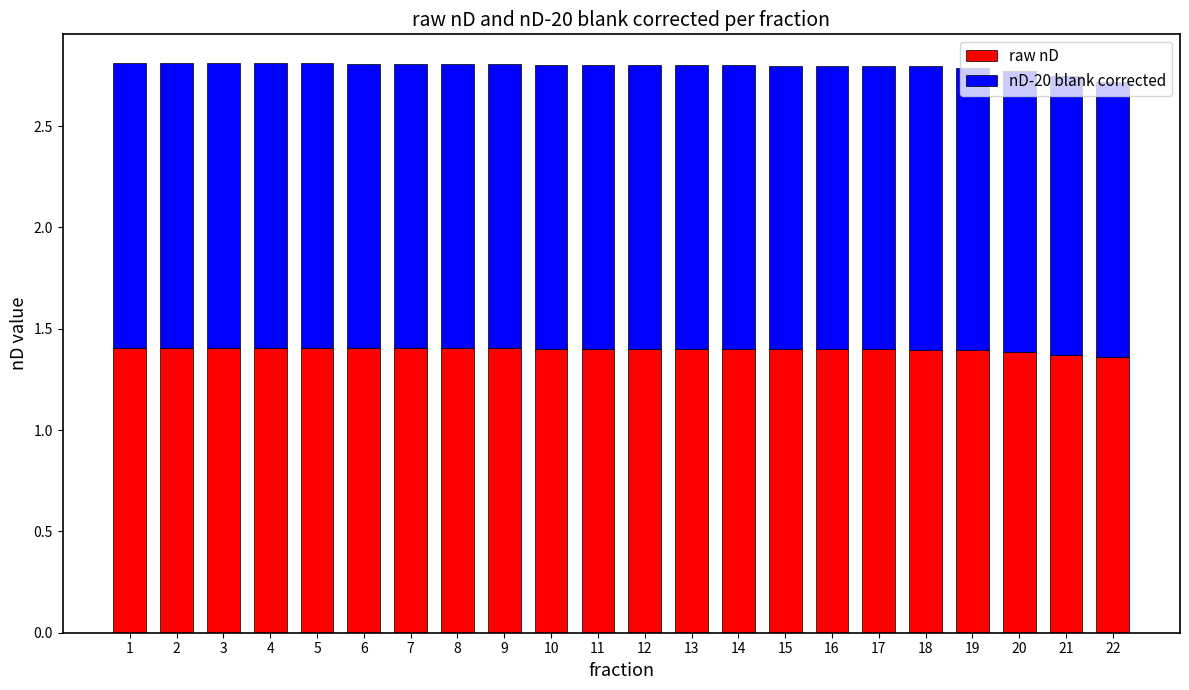

How many categories are shown in the chart?

22